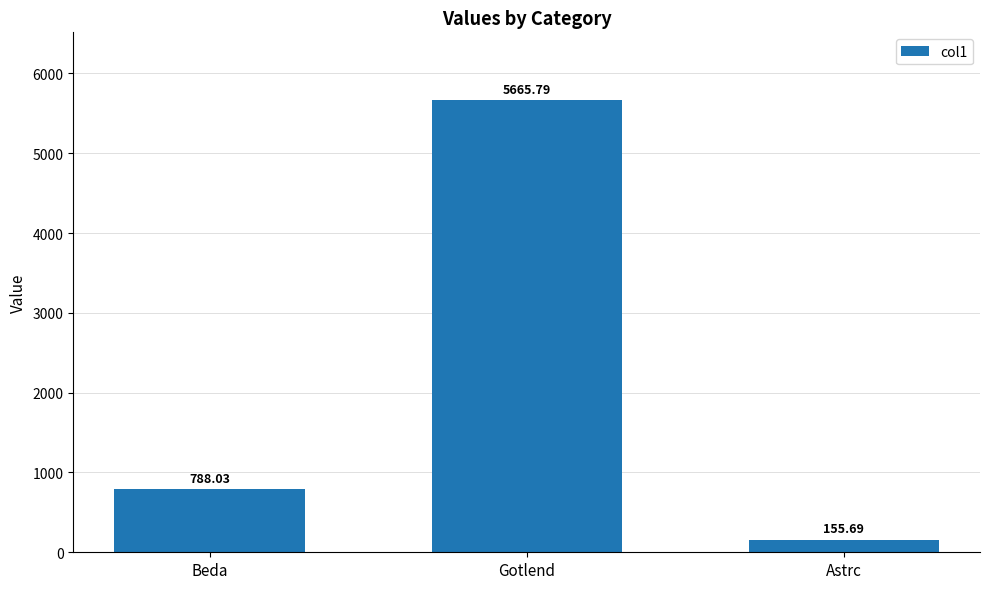

What is the sum of the values at Gotlend and Astrc?

5821.5